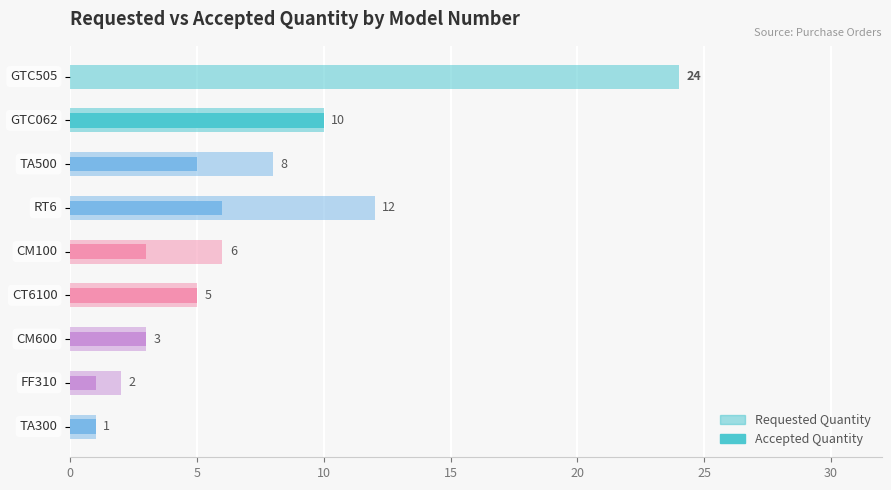

What value does the Requested Quantity series have at 0?

24